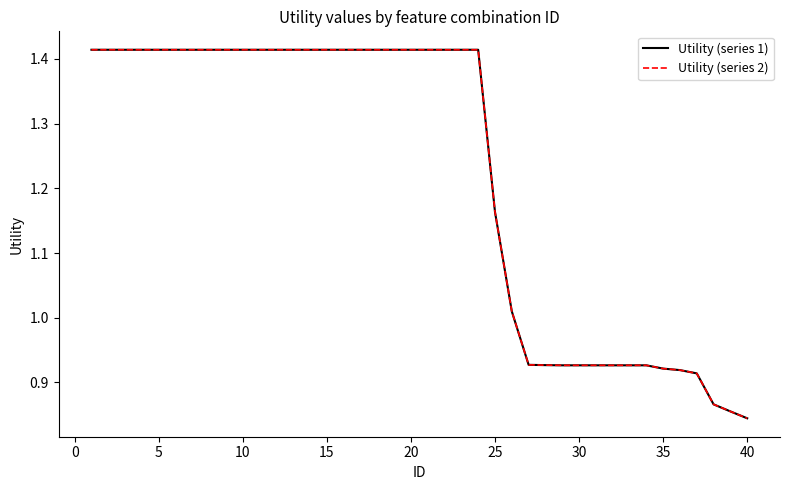

Is this an area chart (filled region under the line)?

No